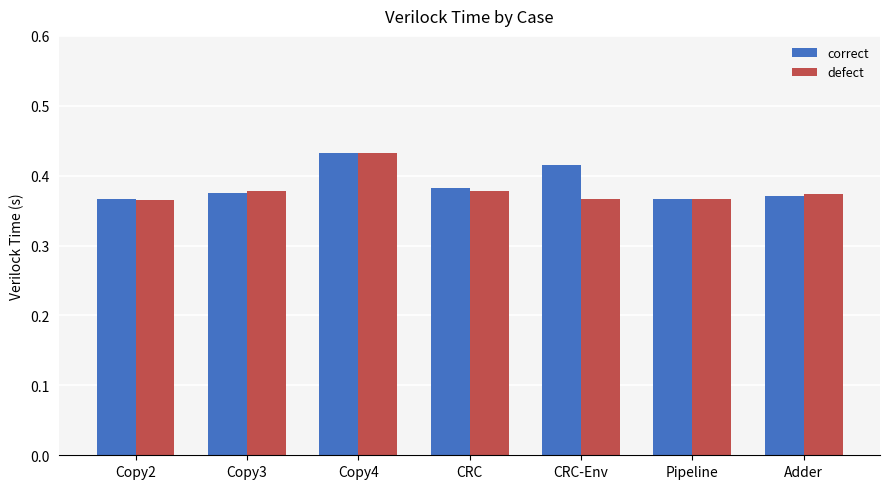

Count the number of categories in the chart.

7